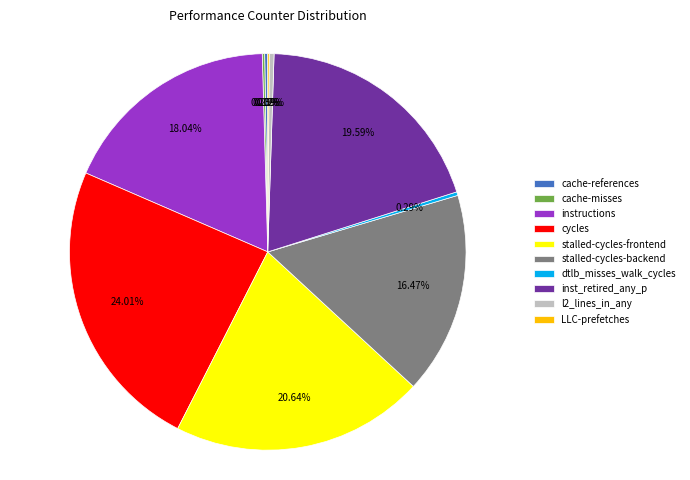

Combined, what portion of the pie is stalled-cycles-backend and stalled-cycles-frontend?

37.1%